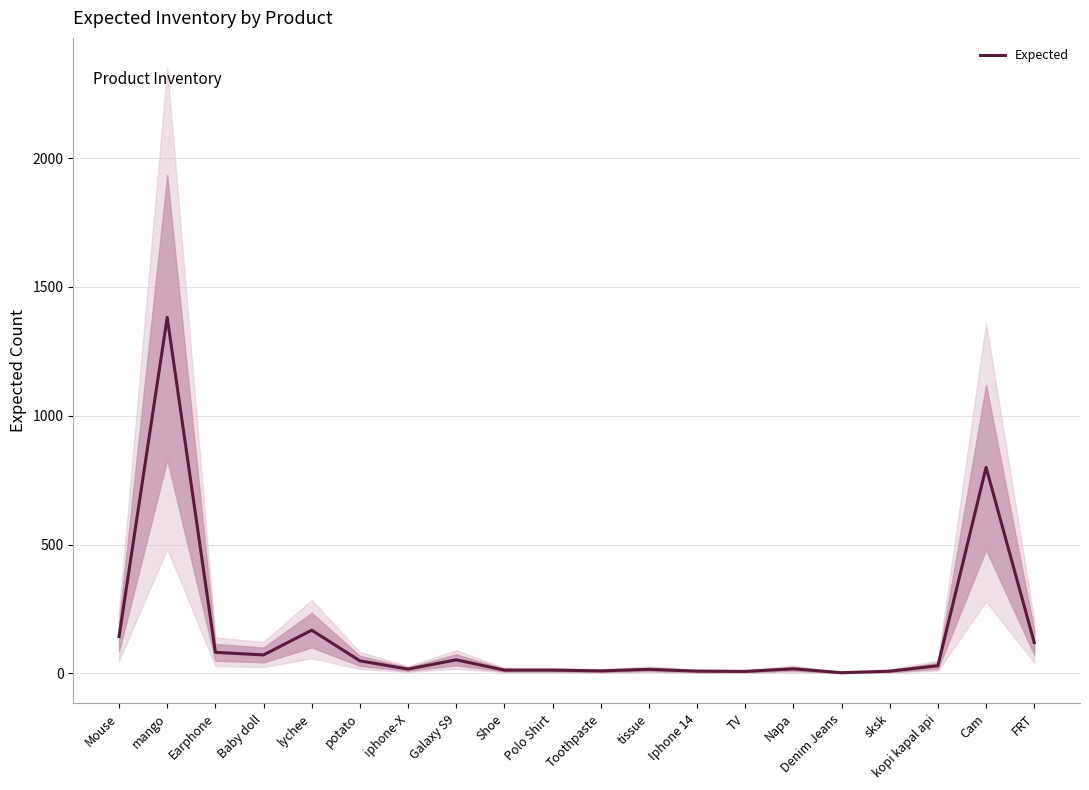

List the labels in order of value, largest first.

mango, Cam, lychee, Mouse, FRT, Earphone, Baby doll, Galaxy S9, potato, kopi kapal api, Napa, iphone-X, tissue, Shoe, Polo Shirt, Toothpaste, Iphone 14, sksk, TV, Denim Jeans